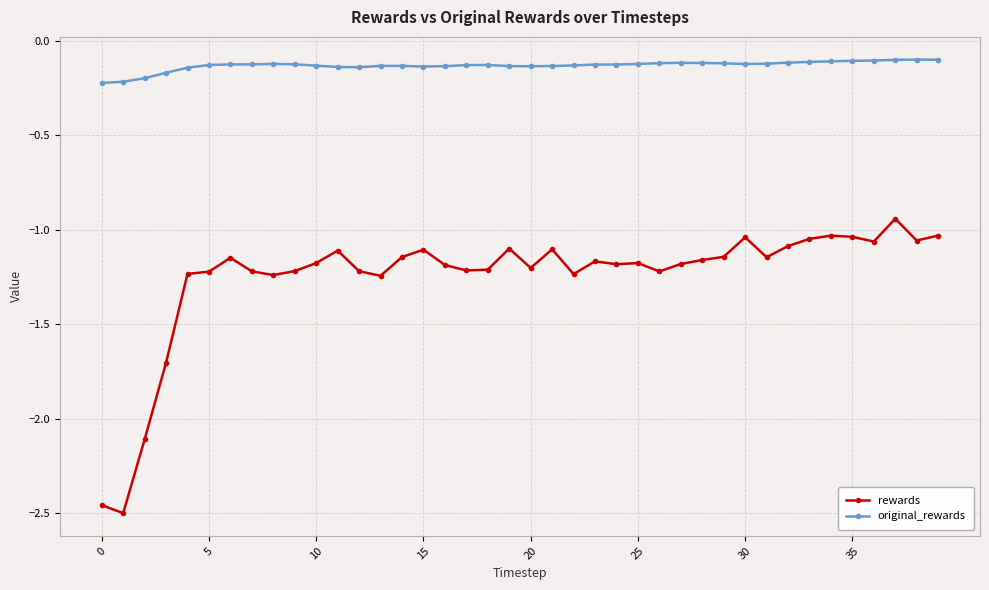

List the series in order of their overall mean, lowest first.

rewards, original_rewards